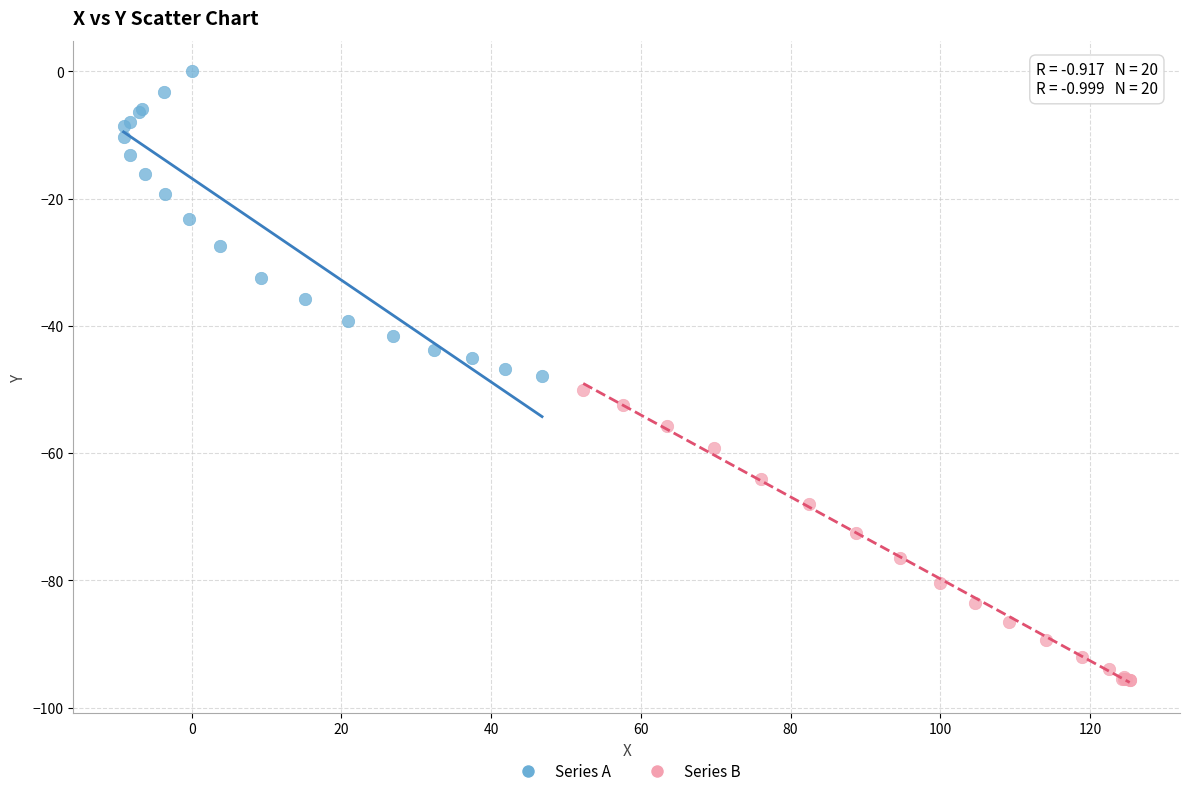

Which series reaches the maximum Y coordinate?

Series A